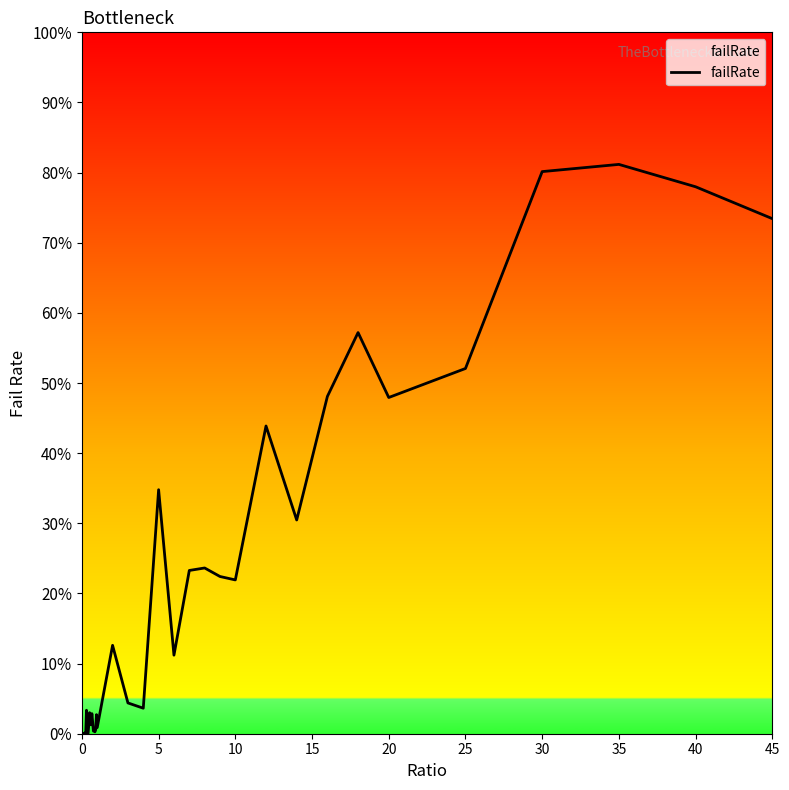

What is the greatest value displayed?

81.2